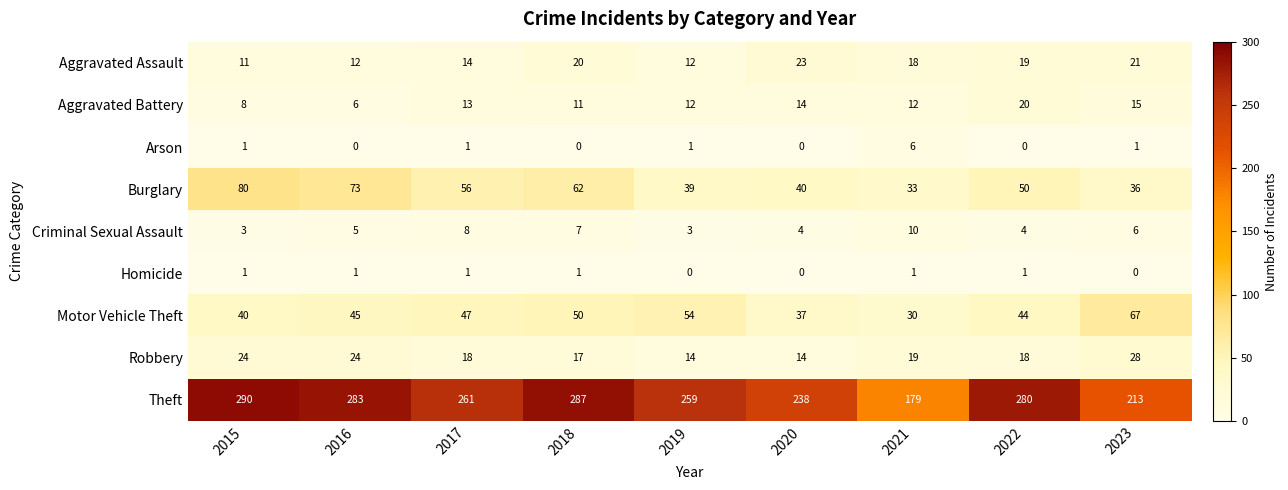

What is the difference between the second highest and second lowest values in the Burglary series?

37